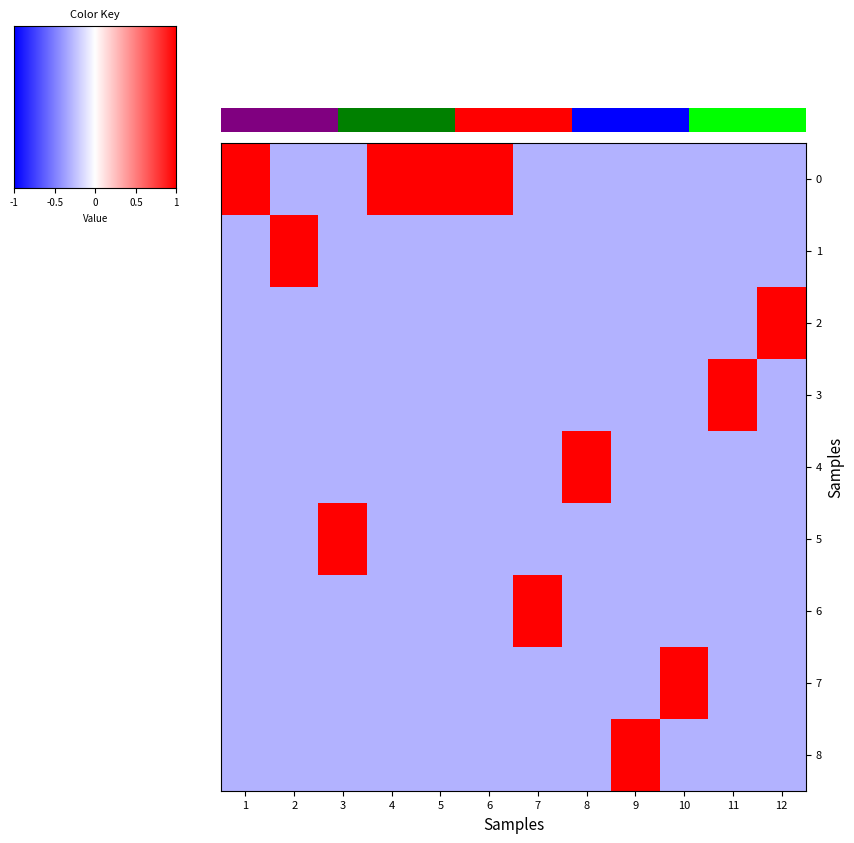

How many series are shown in this chart?

9